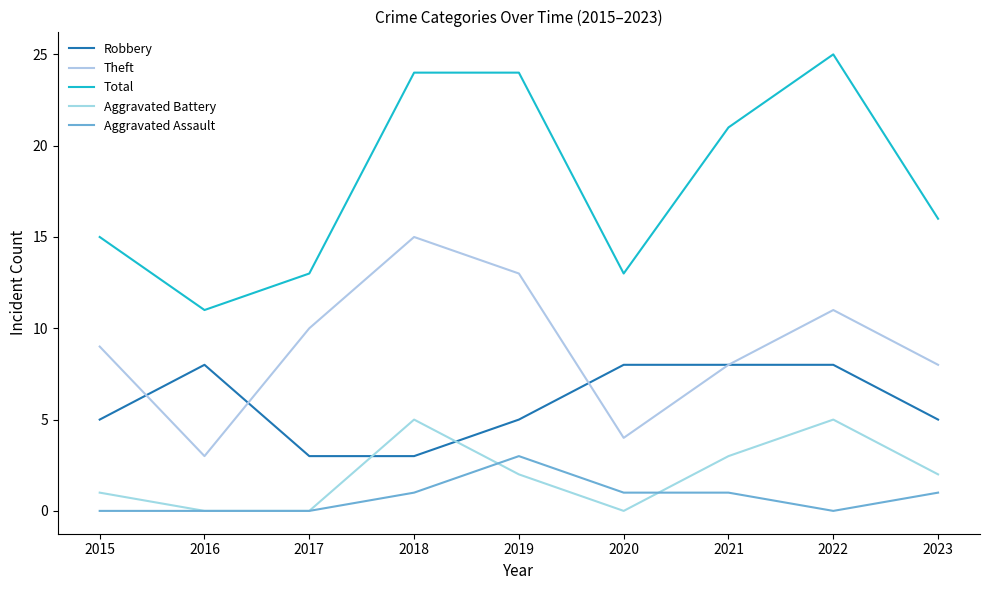

Reading left to right, transcribe all the data shown in this chart.

Robbery: 5	8	3	3	5	8	8	8	5
Theft: 9	3	10	15	13	4	8	11	8
Total: 15	11	13	24	24	13	21	25	16
Aggravated Battery: 1	0	0	5	2	0	3	5	2
Aggravated Assault: 0	0	0	1	3	1	1	0	1